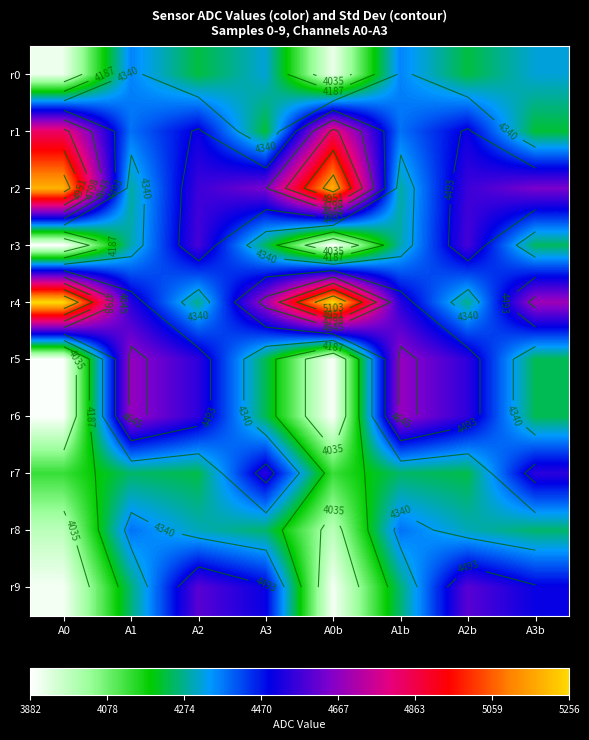

What is the total value across all series at A1b?

44094